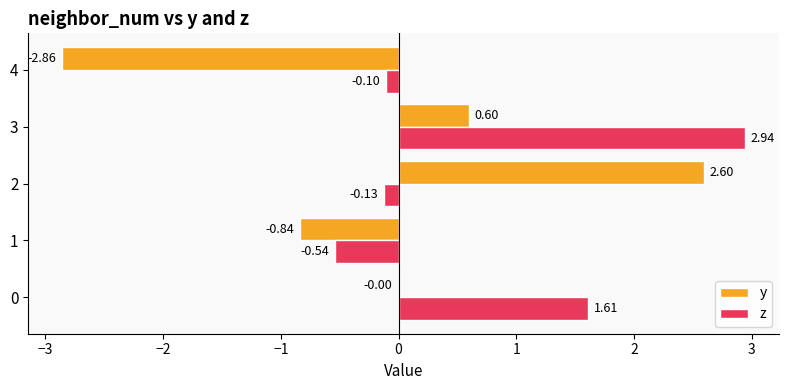

What is the sum of the y values at 2 and 4?

-0.3